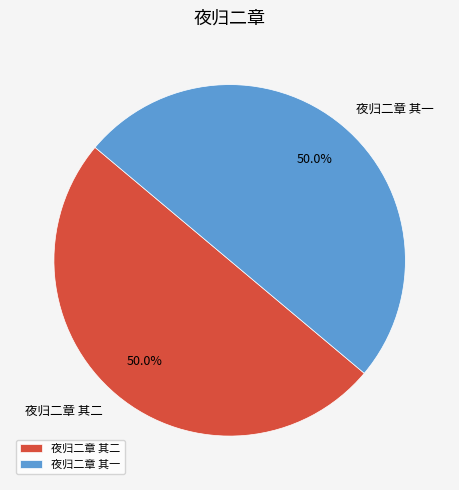

How many slices are in this pie chart?

2